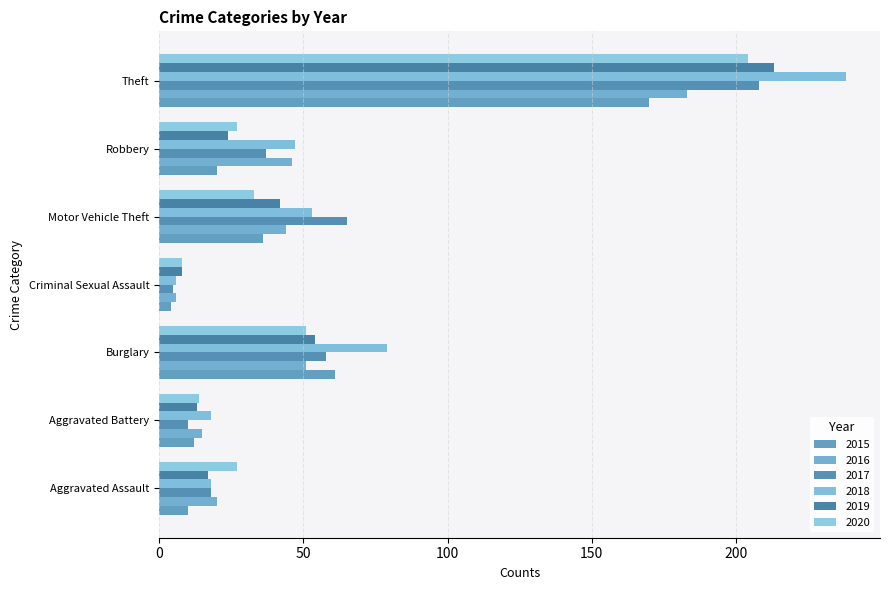

Which series has the largest total across all categories?

2018